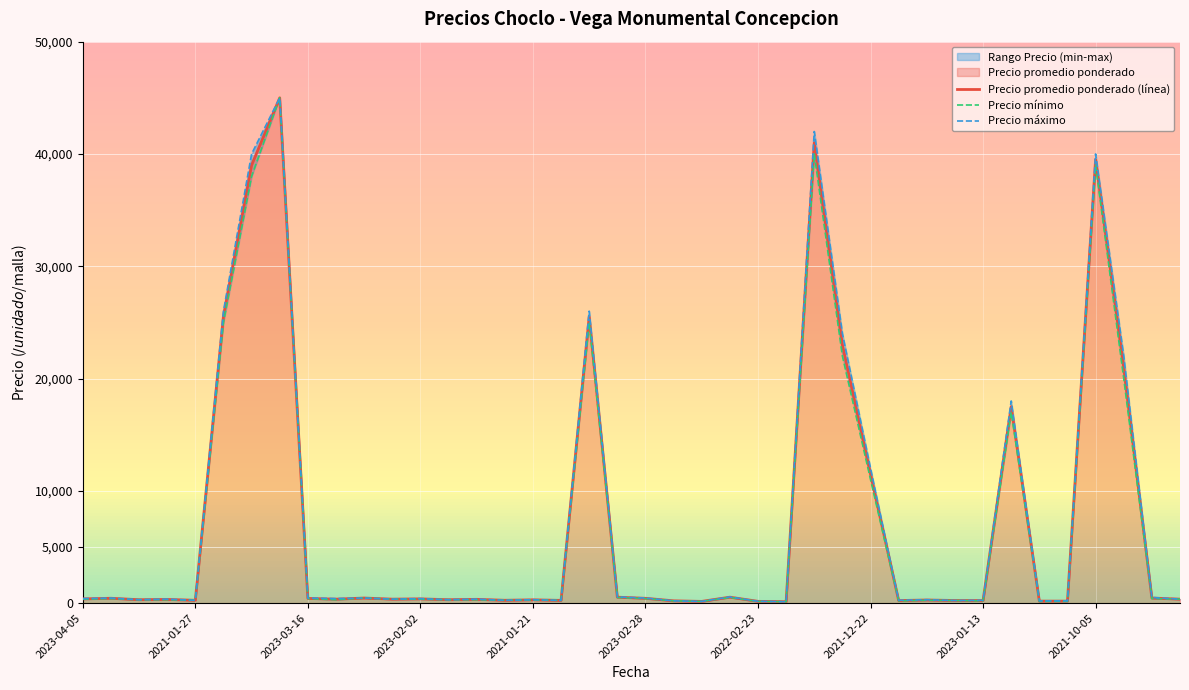

Which series has the largest range (max minus min)?

Precio promedio ponderado (línea)